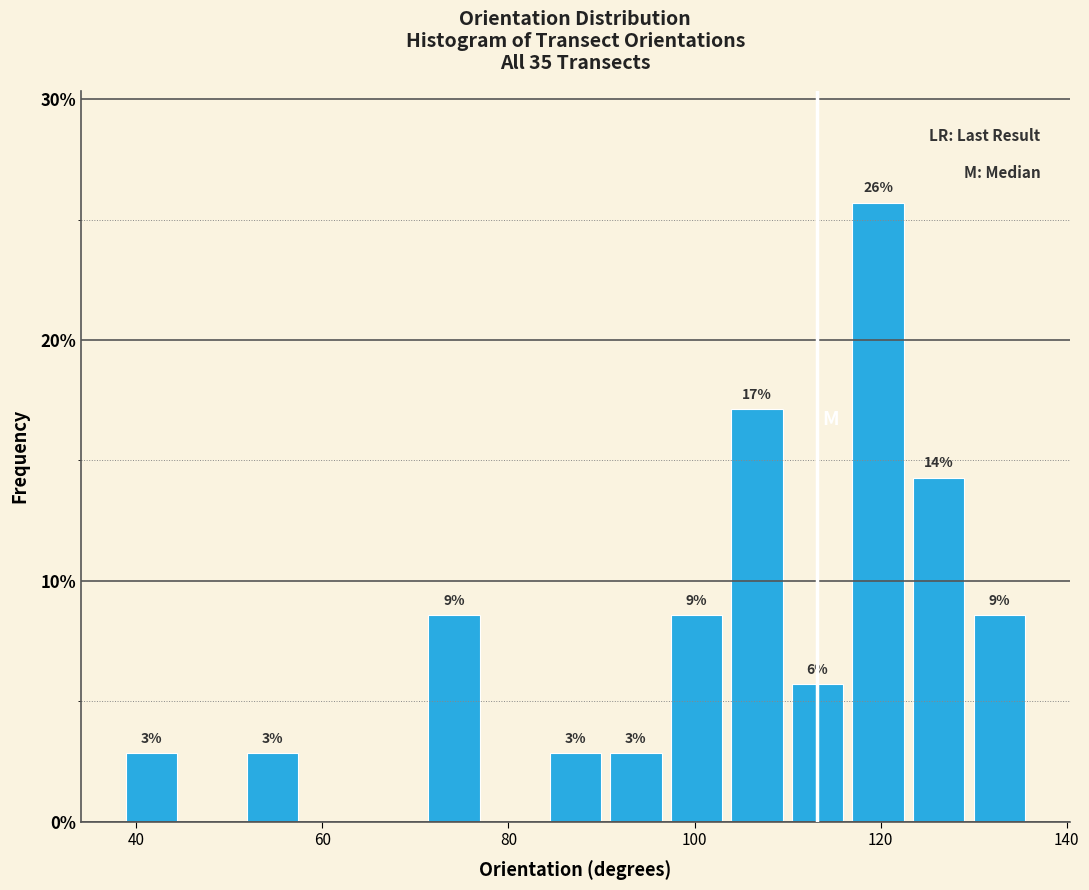

Read against the x-axis, roughly where is the centre of the tallest bar?

120